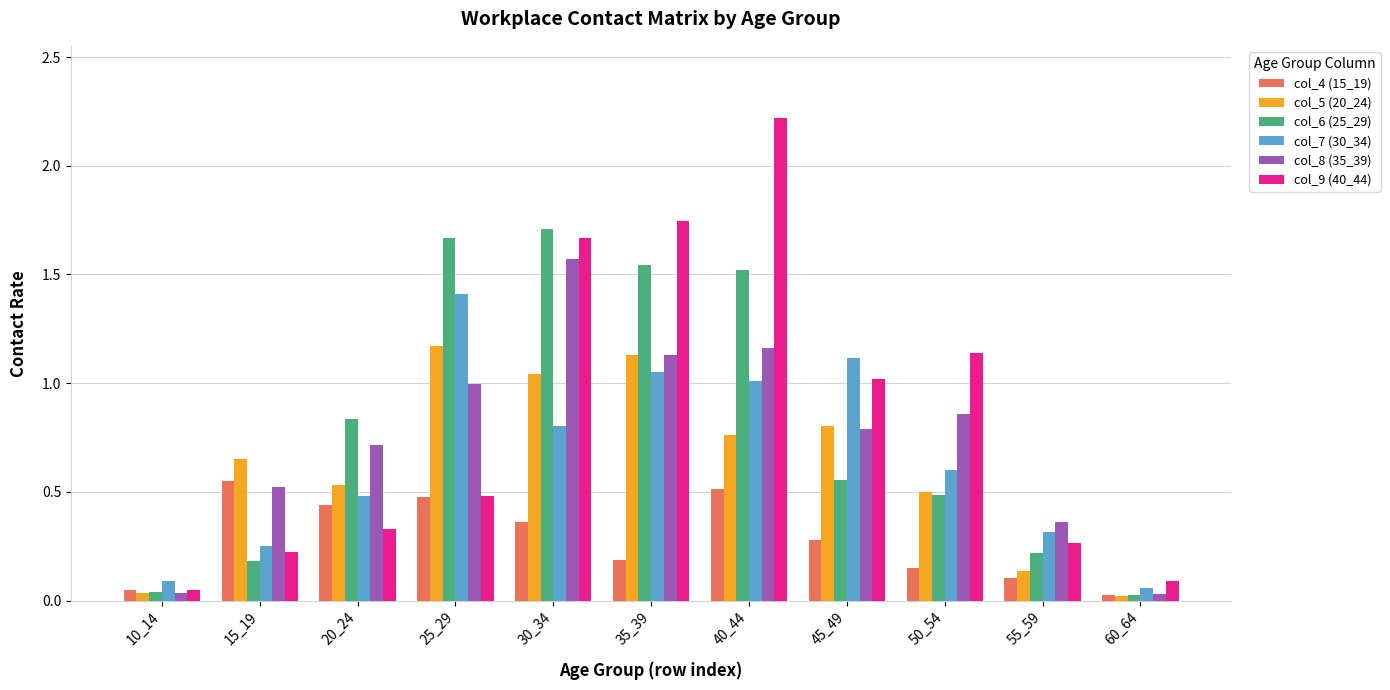

The value of col_5 (20_24) at 50_54 is 0.5. True or false?

True